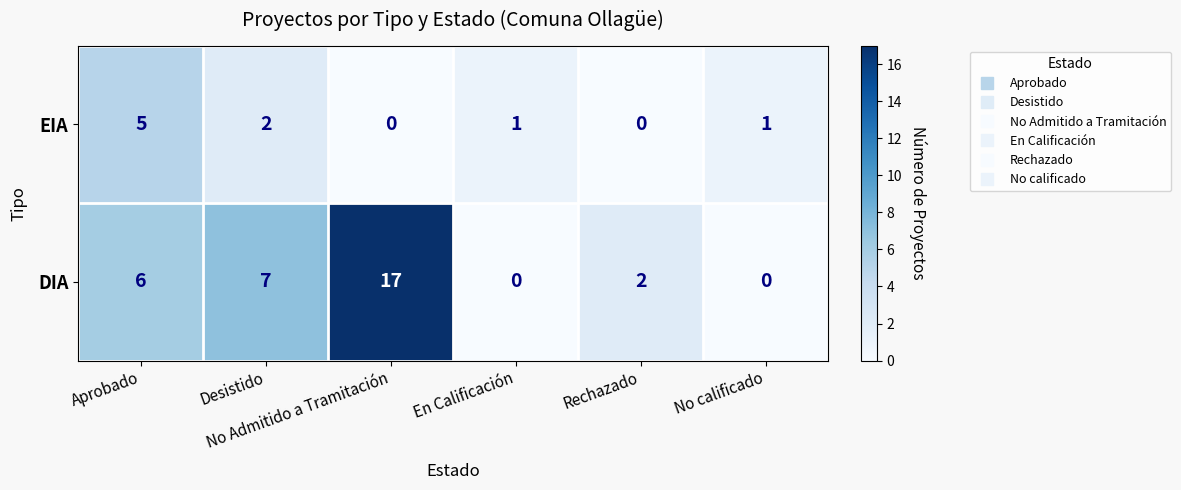

Which series has the largest range (max minus min)?

DIA